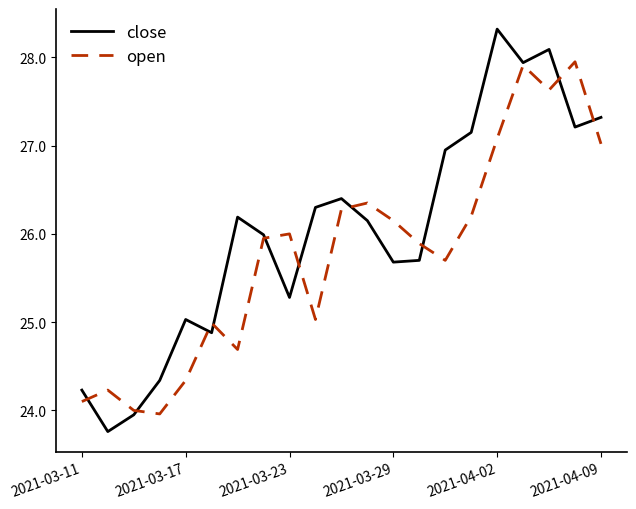

Rank the series by their maximum value, from lowest to highest.

open, close